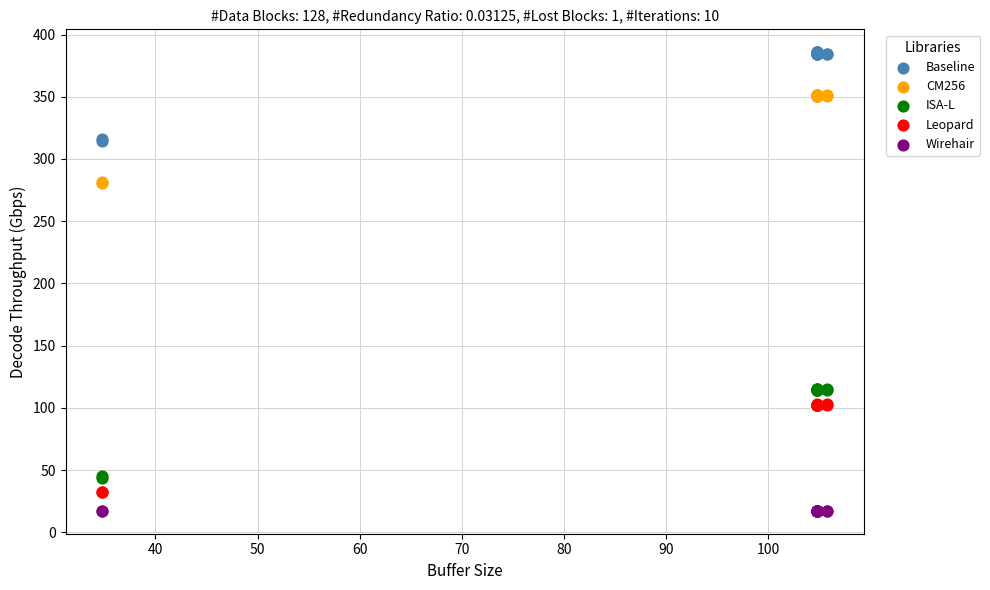

Which series reaches the maximum Y coordinate?

Baseline